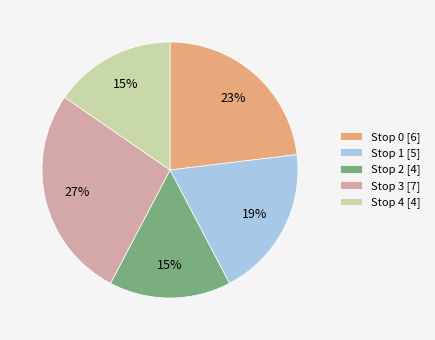

To the nearest percent, what percentage of the pie is Stop 3?

27%